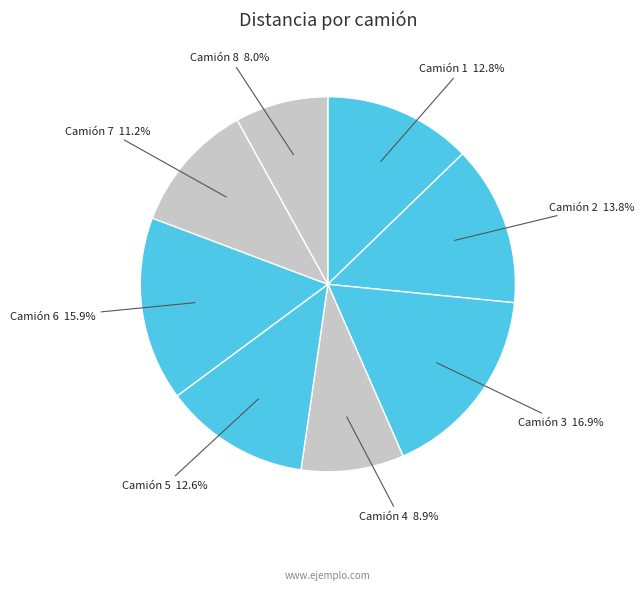

Count the number of slices in the pie.

8